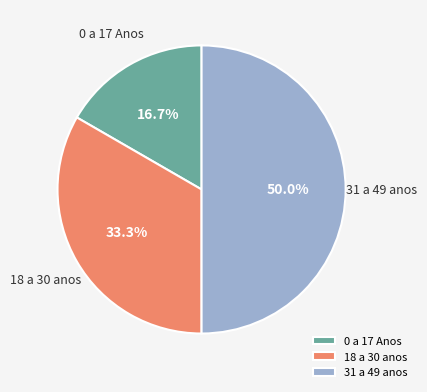

To the nearest percent, what is the combined percentage of 18 a 30 anos and 31 a 49 anos?

83%